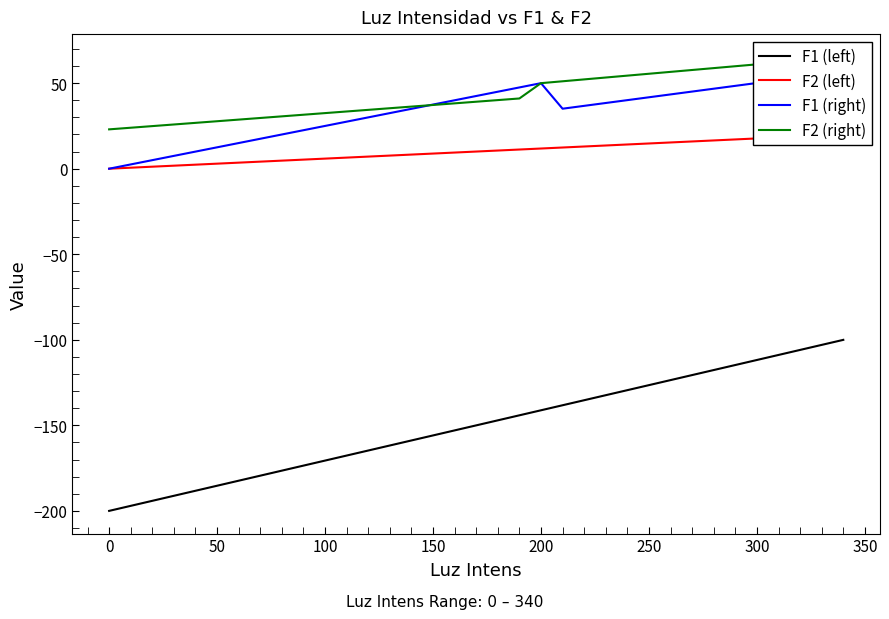

What is the highest value of the F1 (left) series?

-100.0